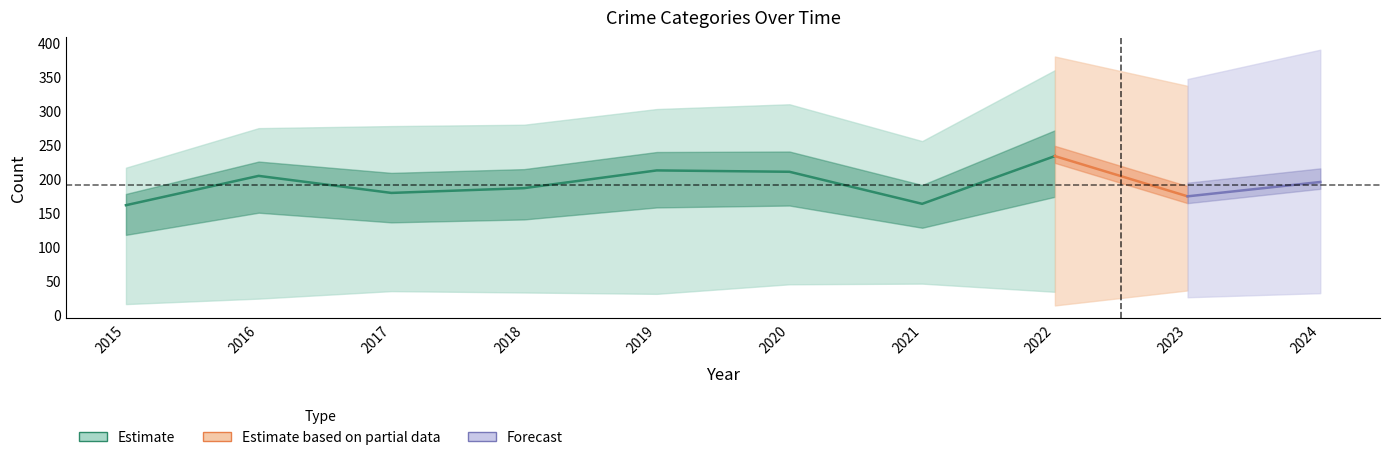

The value of Criminal Sexual Assault at 2022 is 3. True or false?

False